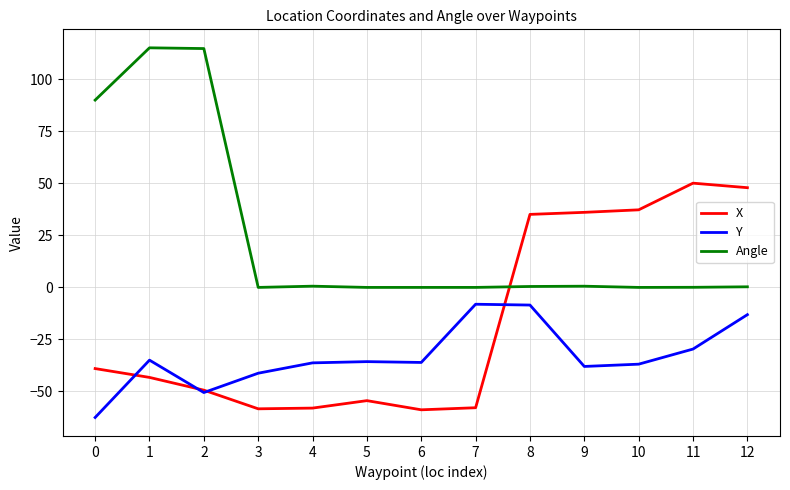

How many lines are shown in the chart?

3